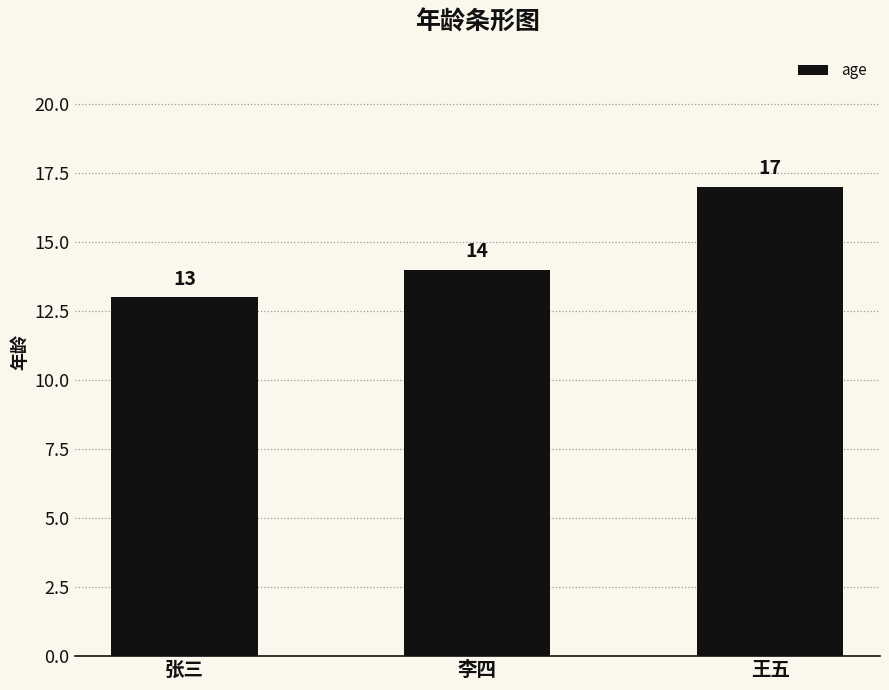

Which has a higher value, 李四 or 王五?

王五